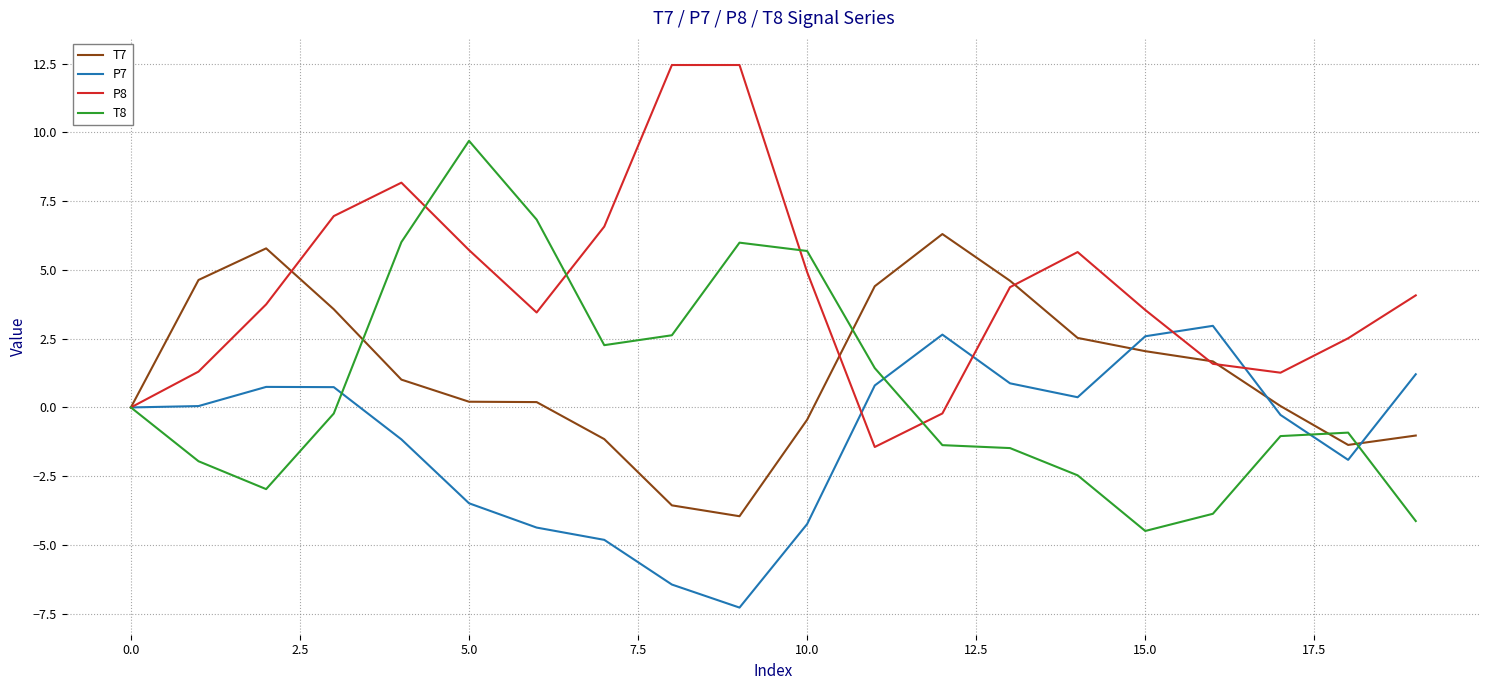

List the series in order of their peak value, highest first.

P8, T8, T7, P7